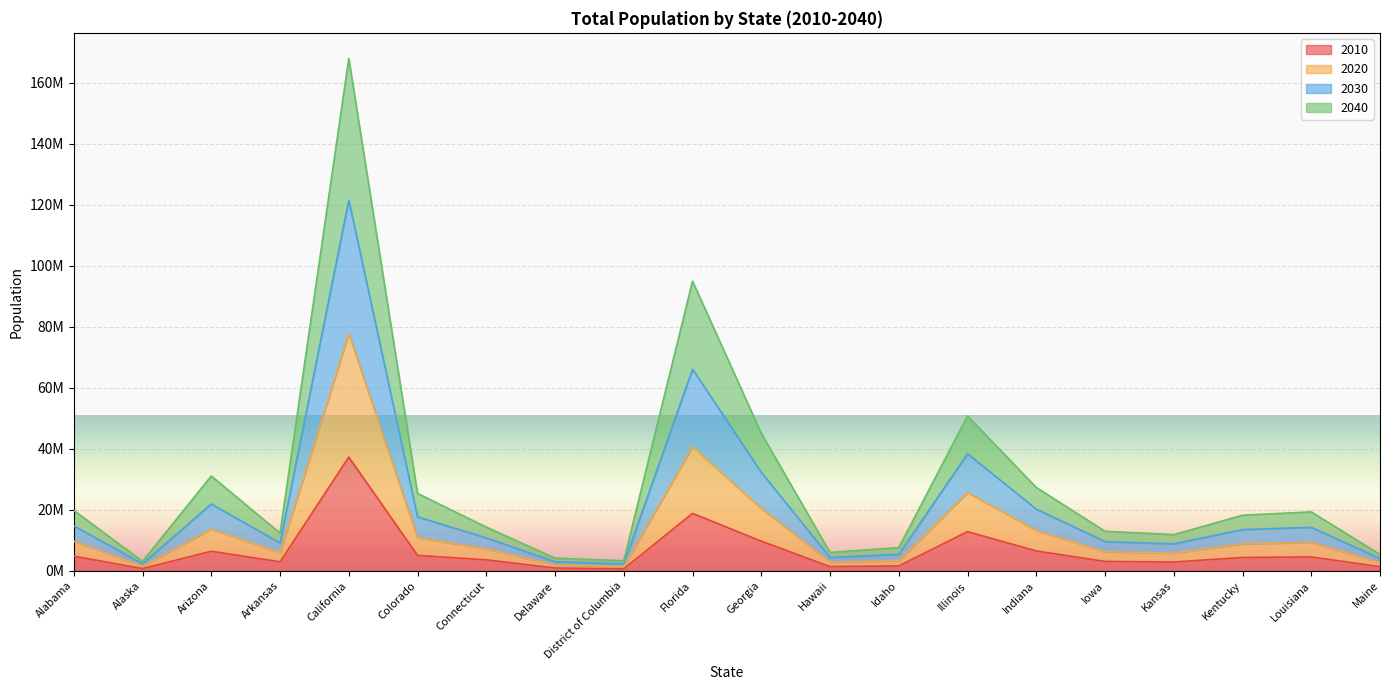

At which category does 2030 reach its first local valley?

Alaska